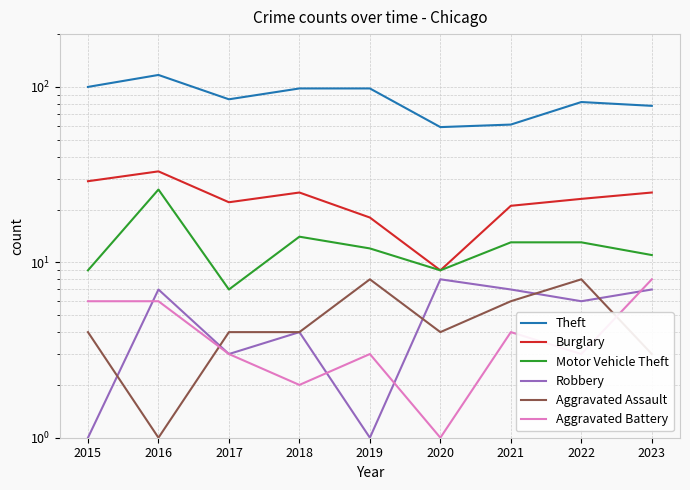

What is the value of the Burglary point at the 4th from the left?

25